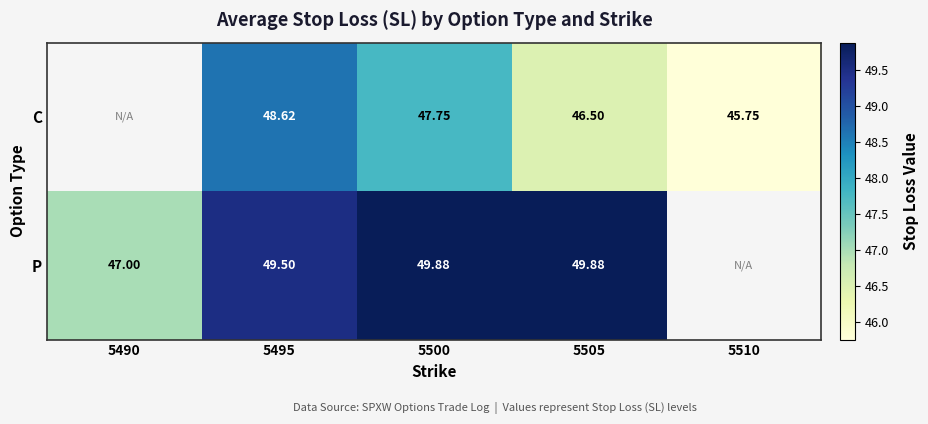

The C series shows 47.8 at 5500. True or false?

True